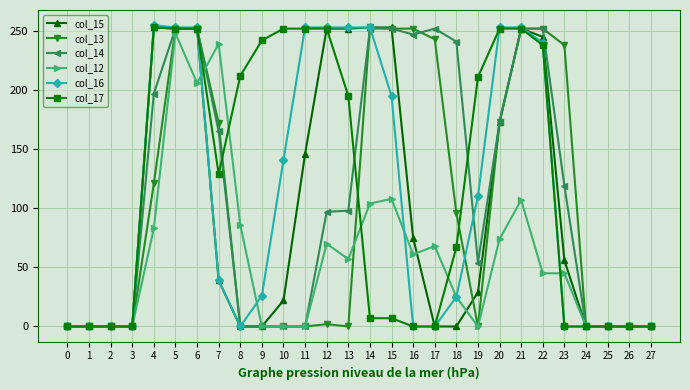

True or false: col_12 and col_17 cross at least once.

True